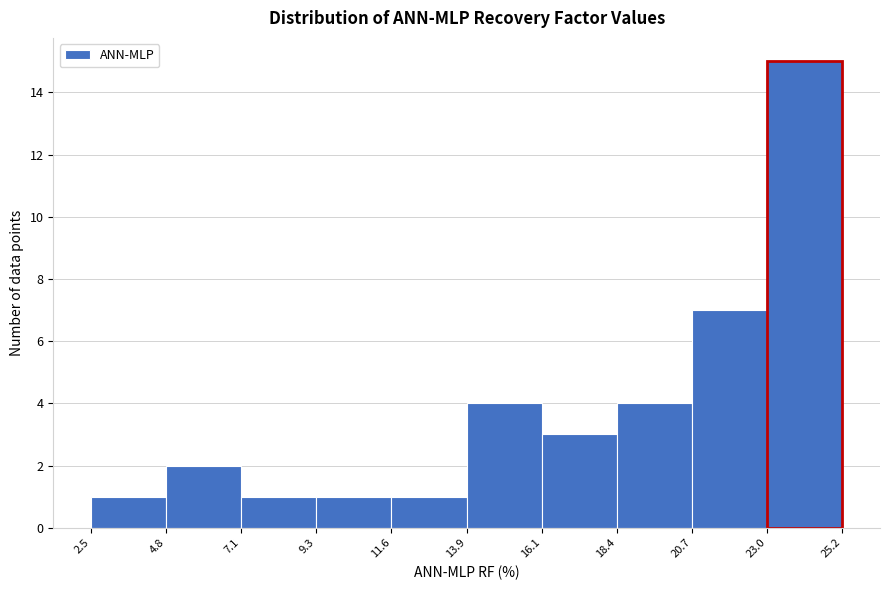

Reading left to right, list every bar in this chart as the range it spans on the x-axis followed by its height. The values are not printed on the chart, so give them approximately, as read against the axis.

2.5 to 4.8: 1
4.8 to 7.1: 2
7.1 to 9.3: 1
9.3 to 11.6: 1
11.6 to 13.9: 1
13.9 to 16.1: 4
16.1 to 18.4: 3
18.4 to 20.7: 4
20.7 to 23.0: 7
23.0 to 25.2: 15